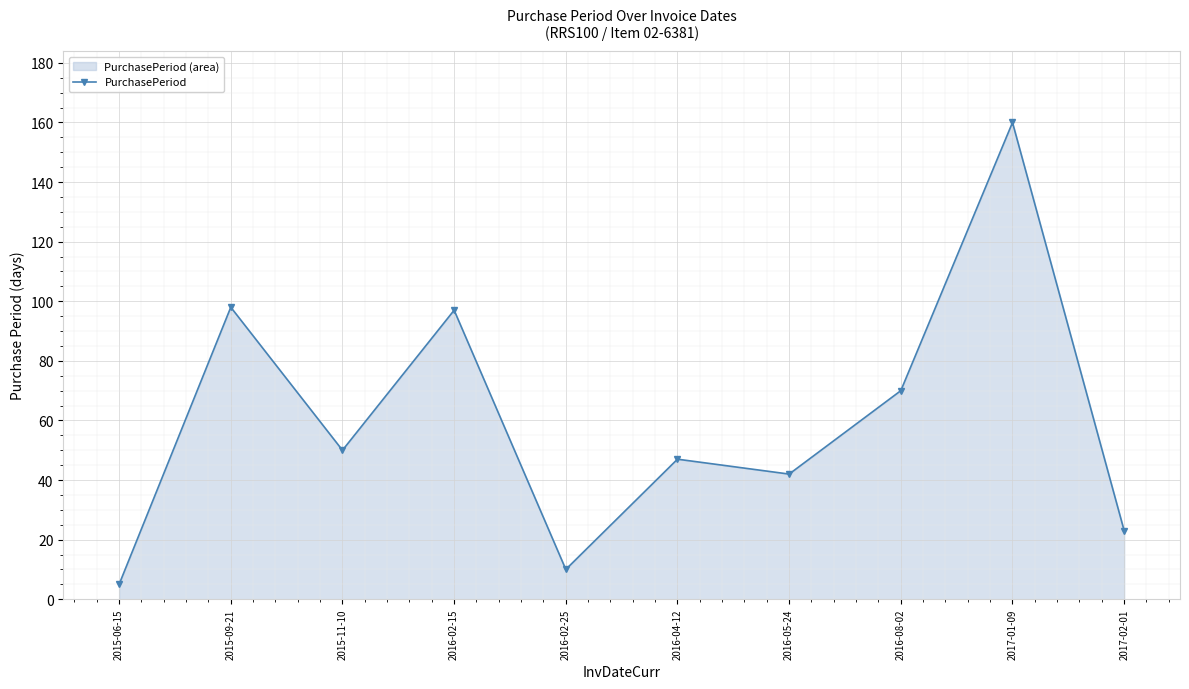

How many interior local valleys (lower than both neighbors) does the data have?

3